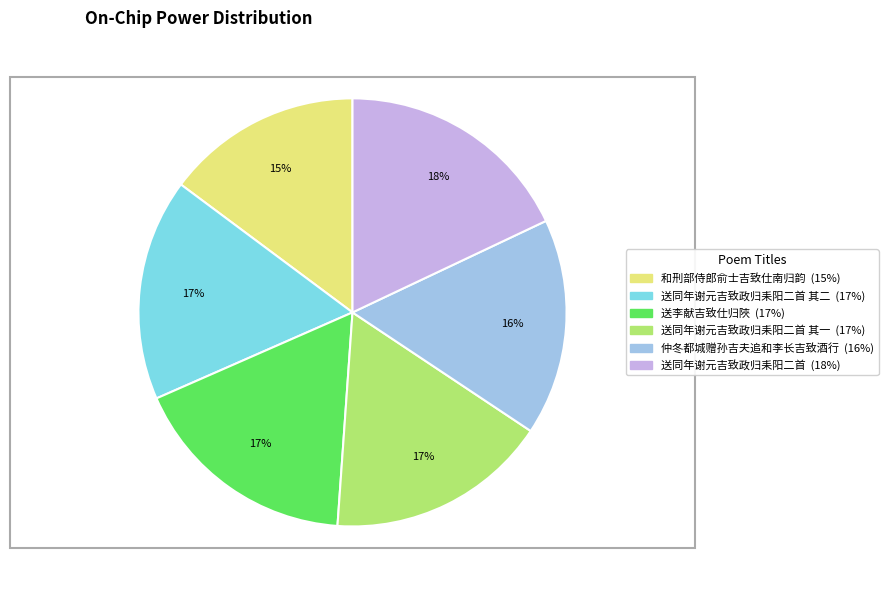

Does any single category account for the majority?

No